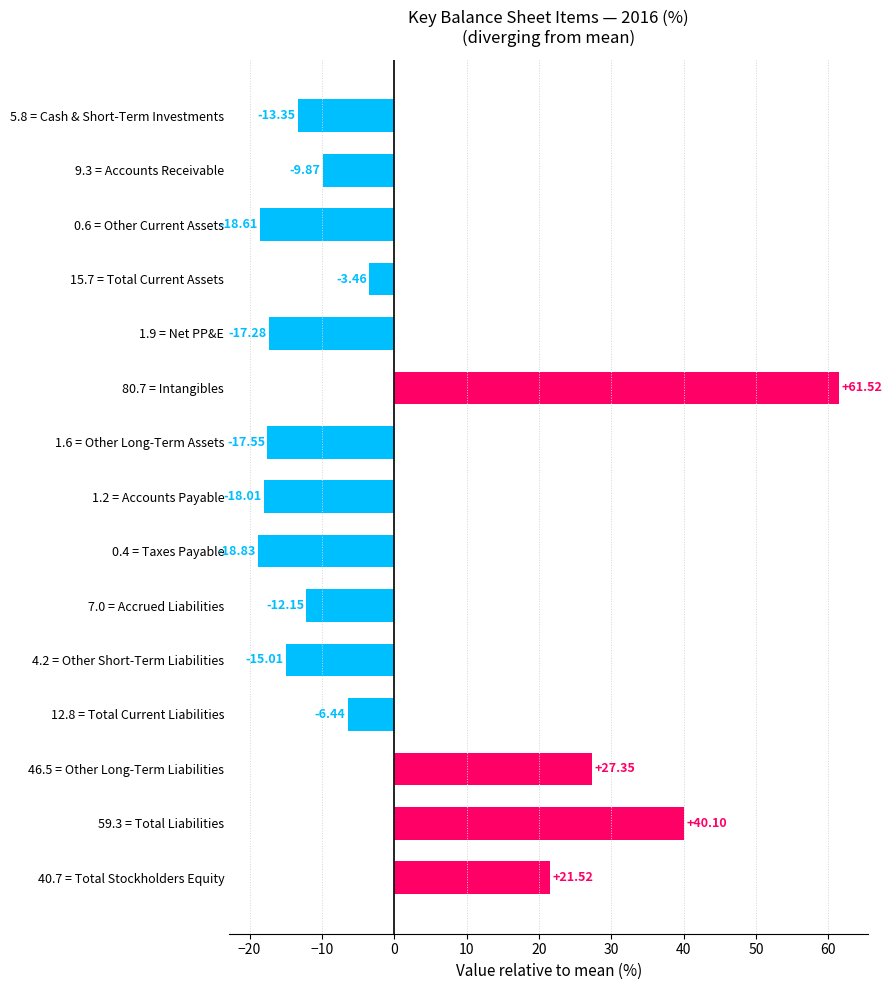

How many data points are less than -12?

8